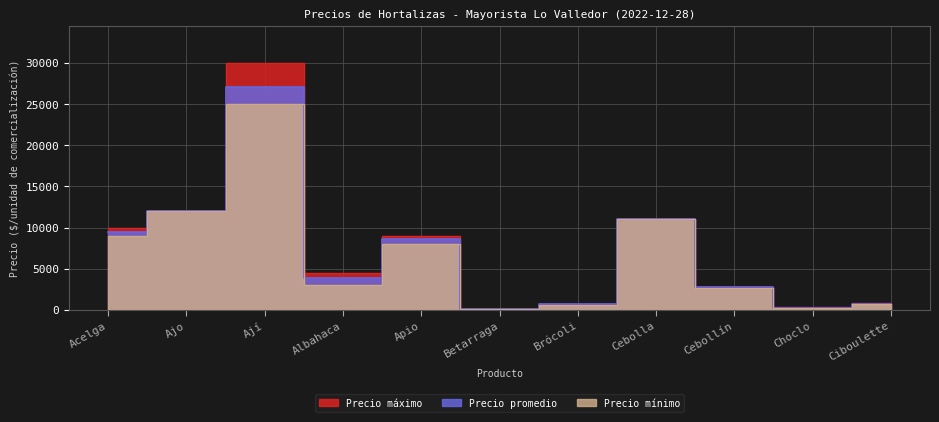

Is it true that Precio promedio equals 77 at Betarraga?

True